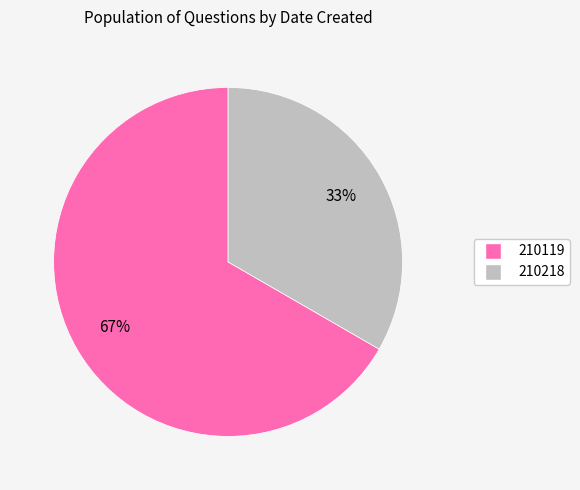

What percentage is the 210119 slice, to the nearest percent?

67%